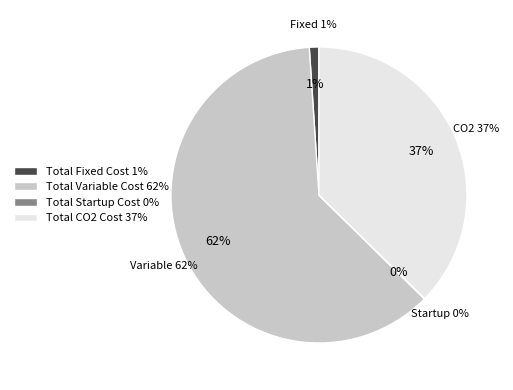

True or false: Total Variable Cost accounts for 56% of the total.

False